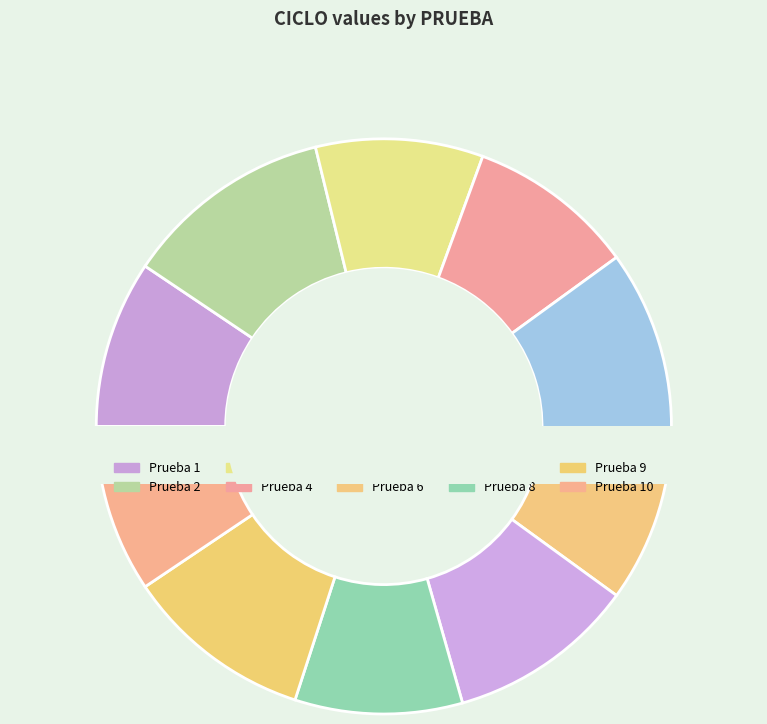

To the nearest percent, what percentage of the pie is 2?

12%